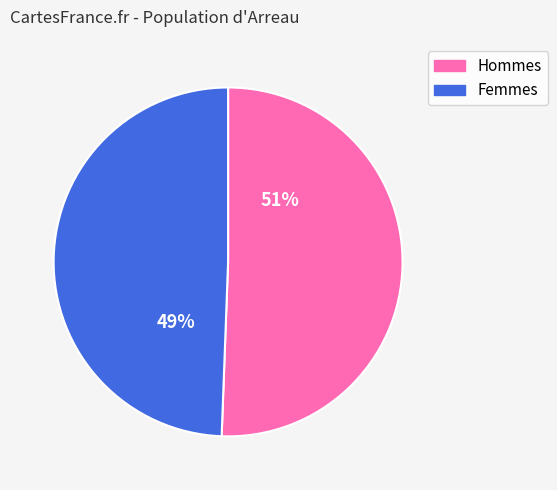

Is there a majority slice in this chart?

Yes